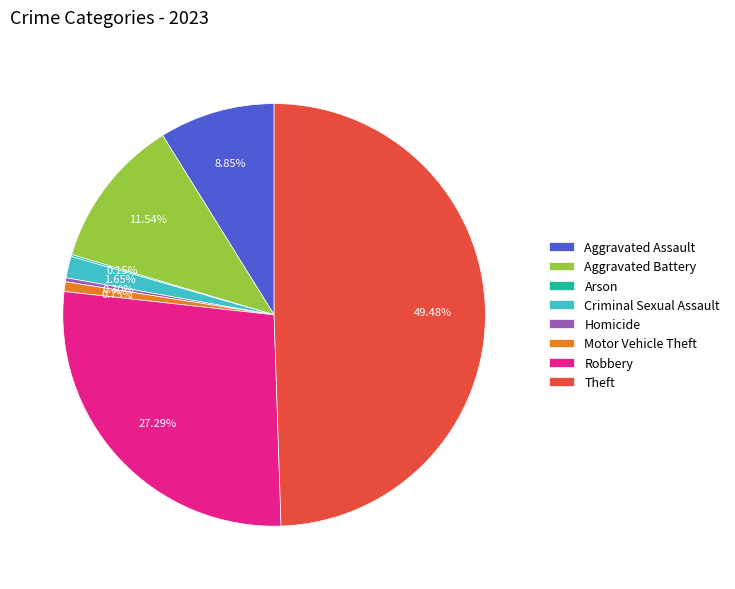

What is the largest slice in the pie chart?

Theft